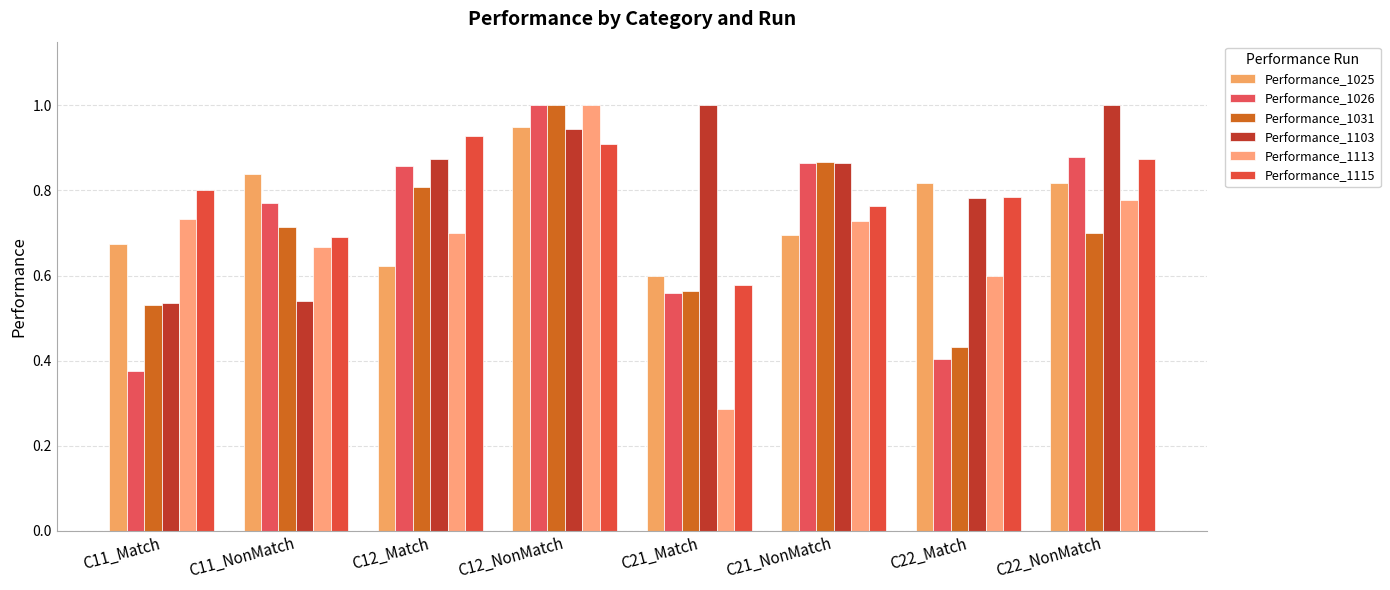

Reading left to right, extract all data points from this chart.

Performance_1025: C11_Match=0.7	C11_NonMatch=0.8	C12_Match=0.6	C12_NonMatch=0.9	C21_Match=0.6	C21_NonMatch=0.7	C22_Match=0.8	C22_NonMatch=0.8
Performance_1026: C11_Match=0.4	C11_NonMatch=0.8	C12_Match=0.9	C12_NonMatch=1.0	C21_Match=0.6	C21_NonMatch=0.9	C22_Match=0.4	C22_NonMatch=0.9
Performance_1031: C11_Match=0.5	C11_NonMatch=0.7	C12_Match=0.8	C12_NonMatch=1.0	C21_Match=0.6	C21_NonMatch=0.9	C22_Match=0.4	C22_NonMatch=0.7
Performance_1103: C11_Match=0.5	C11_NonMatch=0.5	C12_Match=0.9	C12_NonMatch=0.9	C21_Match=1.0	C21_NonMatch=0.9	C22_Match=0.8	C22_NonMatch=1.0
Performance_1113: C11_Match=0.7	C11_NonMatch=0.7	C12_Match=0.7	C12_NonMatch=1.0	C21_Match=0.3	C21_NonMatch=0.7	C22_Match=0.6	C22_NonMatch=0.8
Performance_1115: C11_Match=0.8	C11_NonMatch=0.7	C12_Match=0.9	C12_NonMatch=0.9	C21_Match=0.6	C21_NonMatch=0.8	C22_Match=0.8	C22_NonMatch=0.9